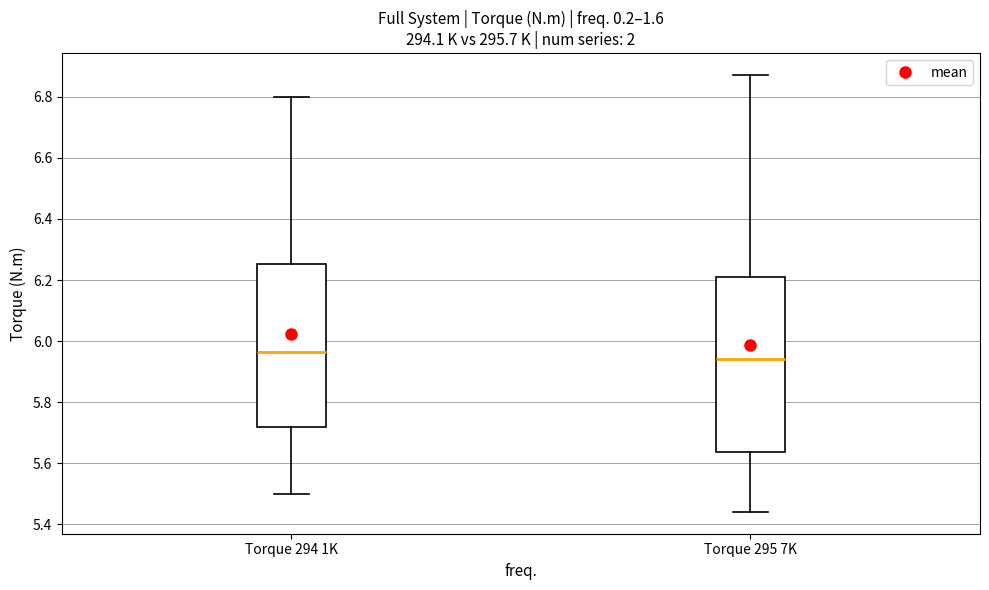

Where is the lower edge of the box for Torque 295 7K on the y-axis? The values are not printed on the chart, so give them approximately, as read against the axis.

5.64